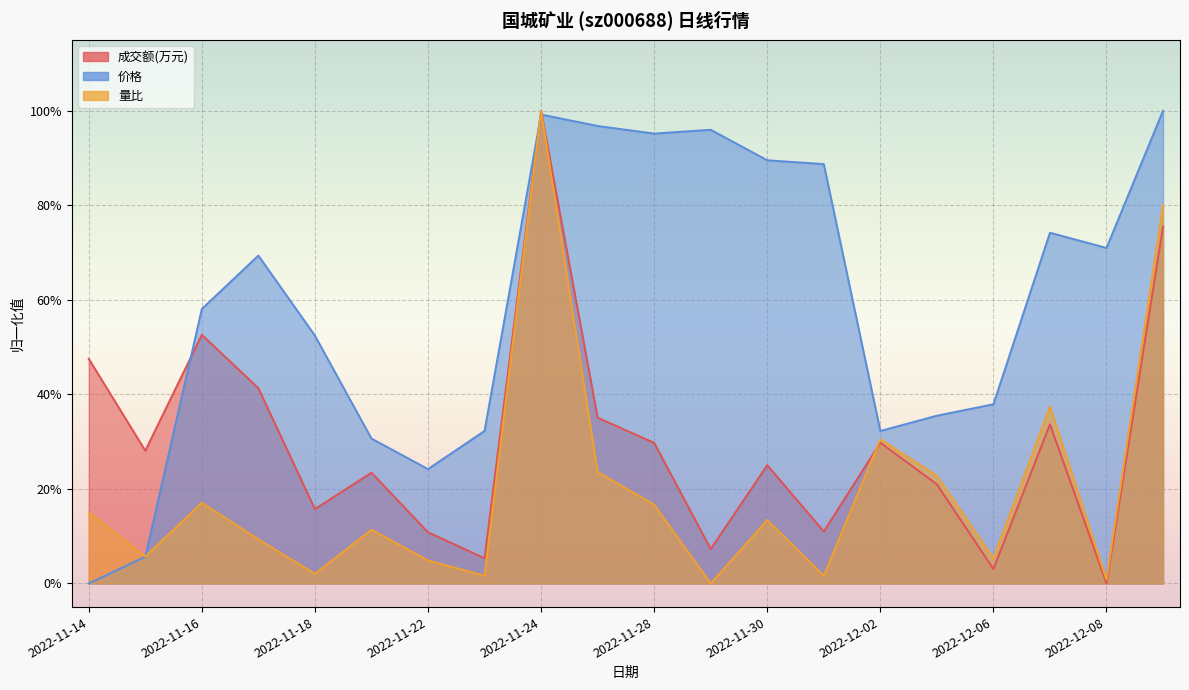

What value does the 量比 series have at 2022-11-16?

0.2